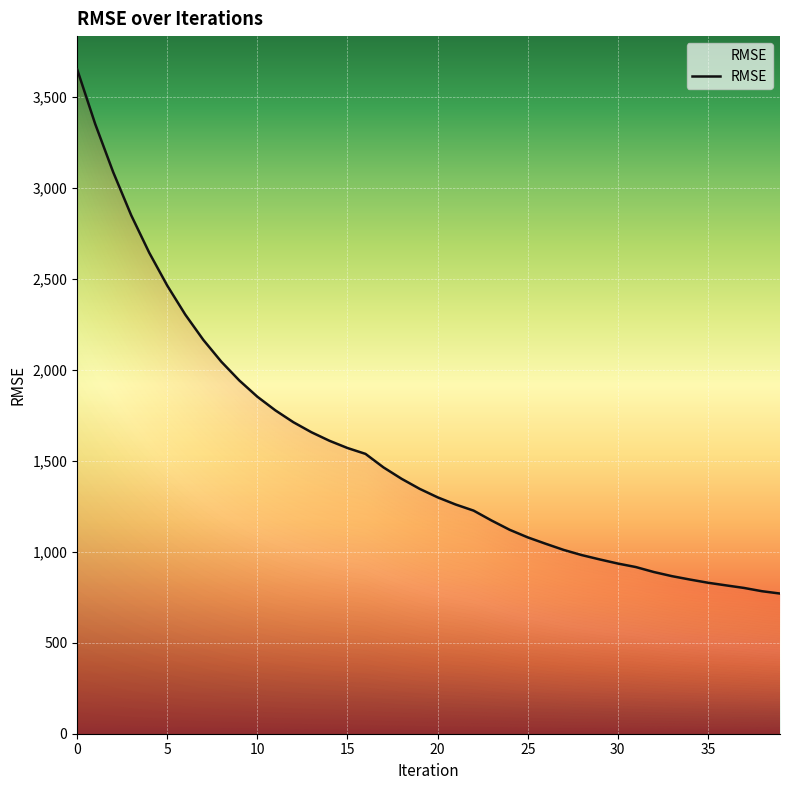

What is the difference between the maximum and second lowest values?

2868.4